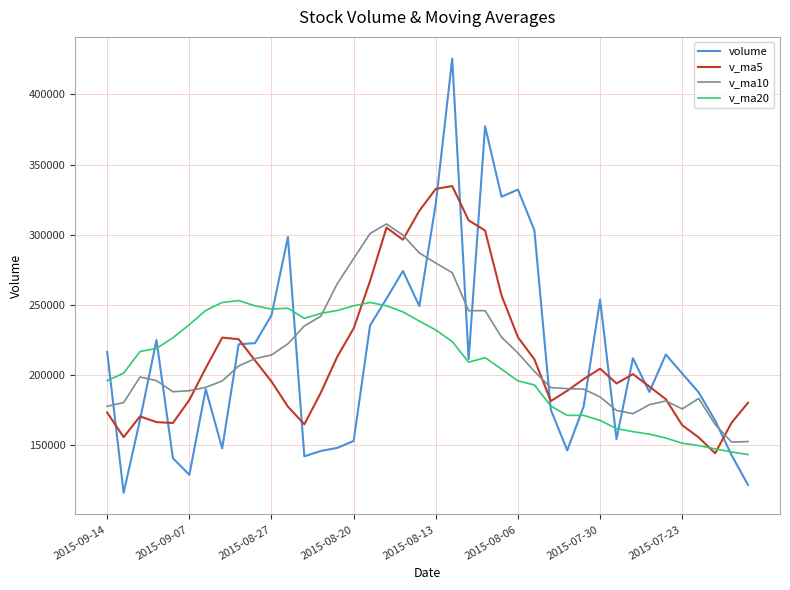

What is the greatest value displayed?

425562.8